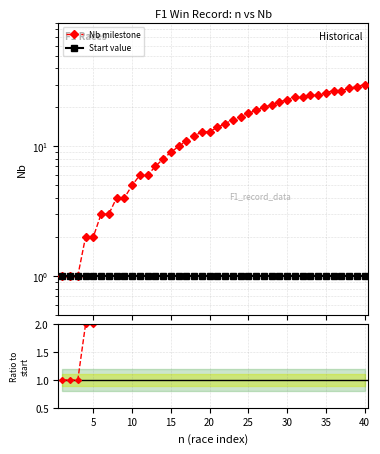

Is this an area chart (filled region under the line)?

No